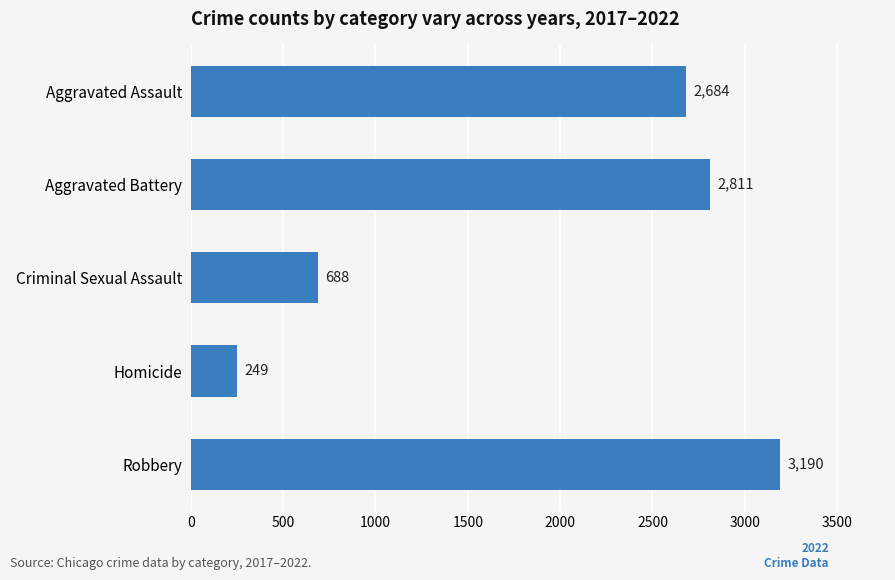

What is the sum of the values at Criminal Sexual Assault and Robbery?

3878